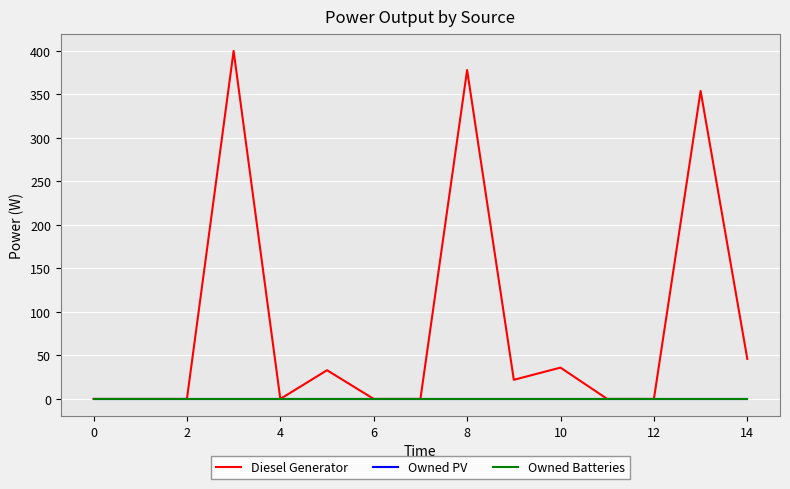

Rank the series by their maximum value, from lowest to highest.

Owned PV, Owned Batteries, Diesel Generator